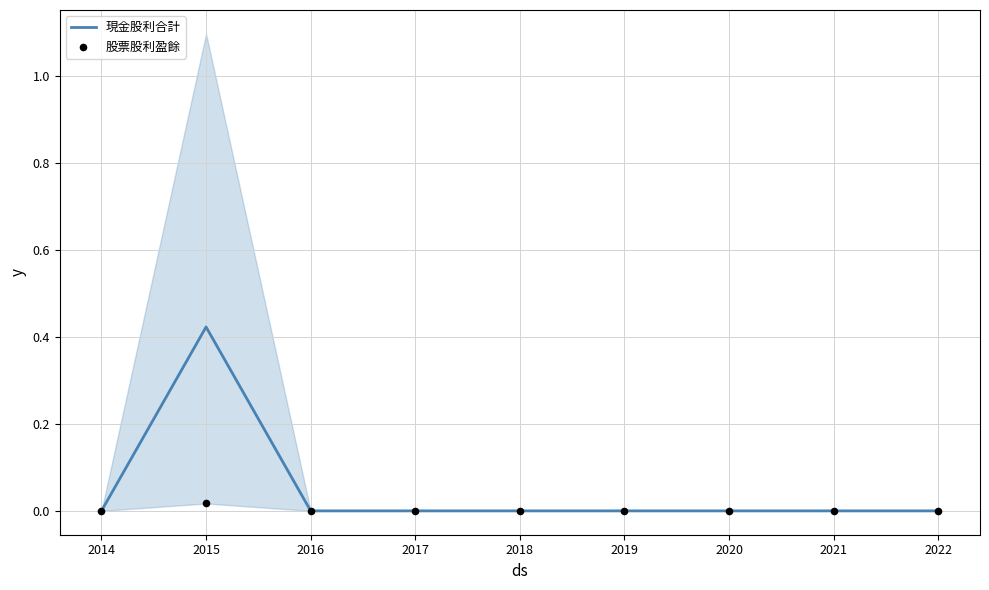

What are all the series names shown in the legend?

現金股利合計, 股票股利盈餘